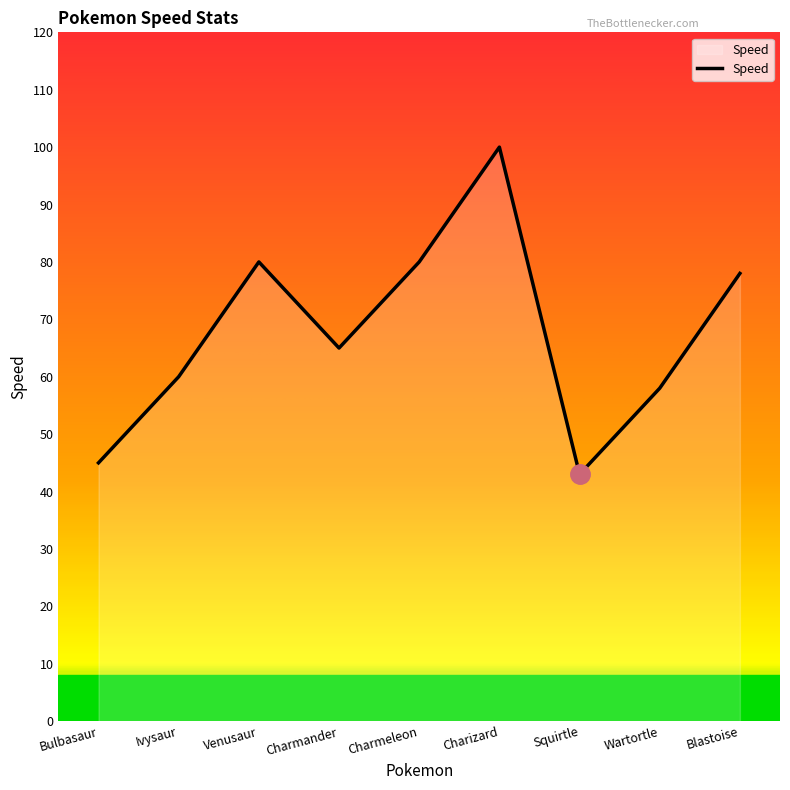

At which label does the data first exceed 65?

Venusaur